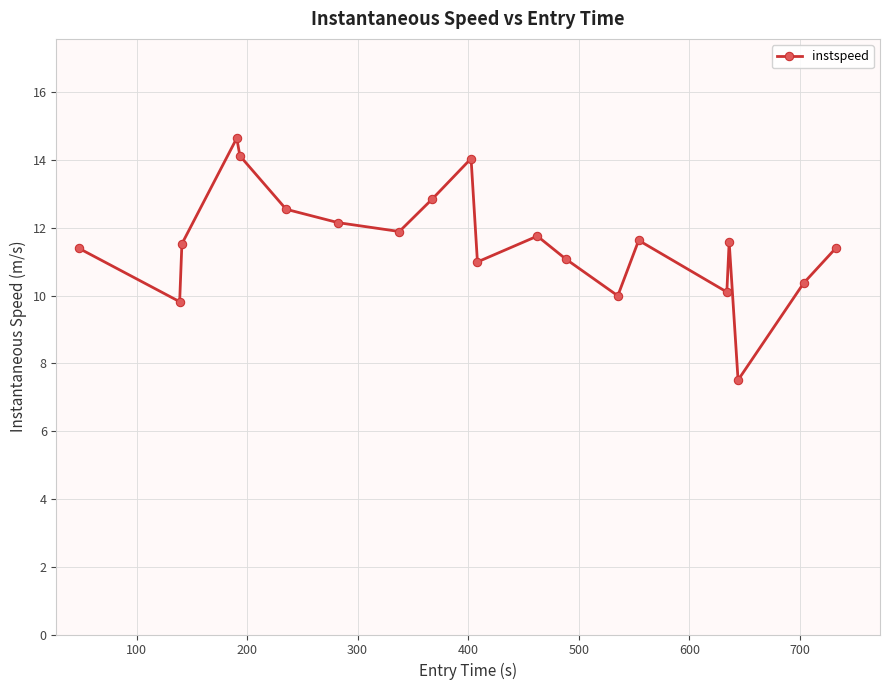

What is the value of the 1st point from the left?

11.4